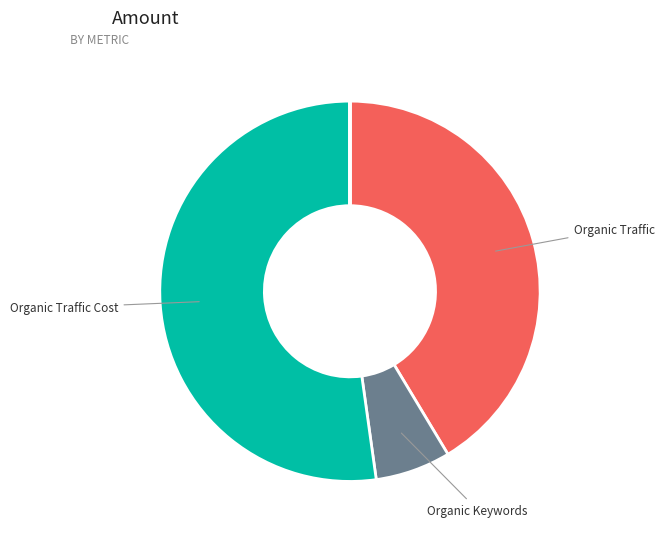

Does any single category account for the majority?

Yes